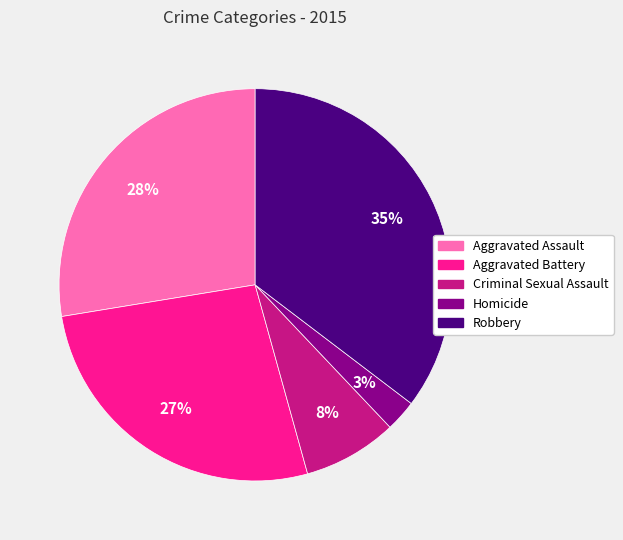

Between Aggravated Assault and Aggravated Battery, which is larger?

Aggravated Assault